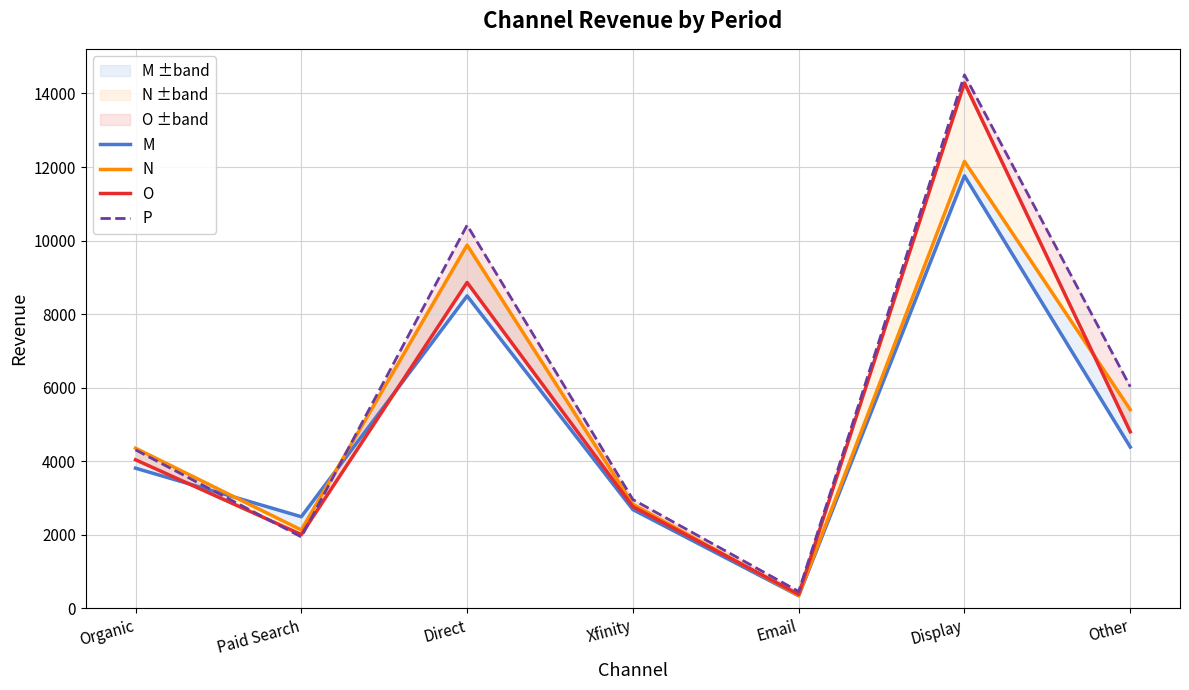

After their last crossing, which series has the higher values: P or O?

P